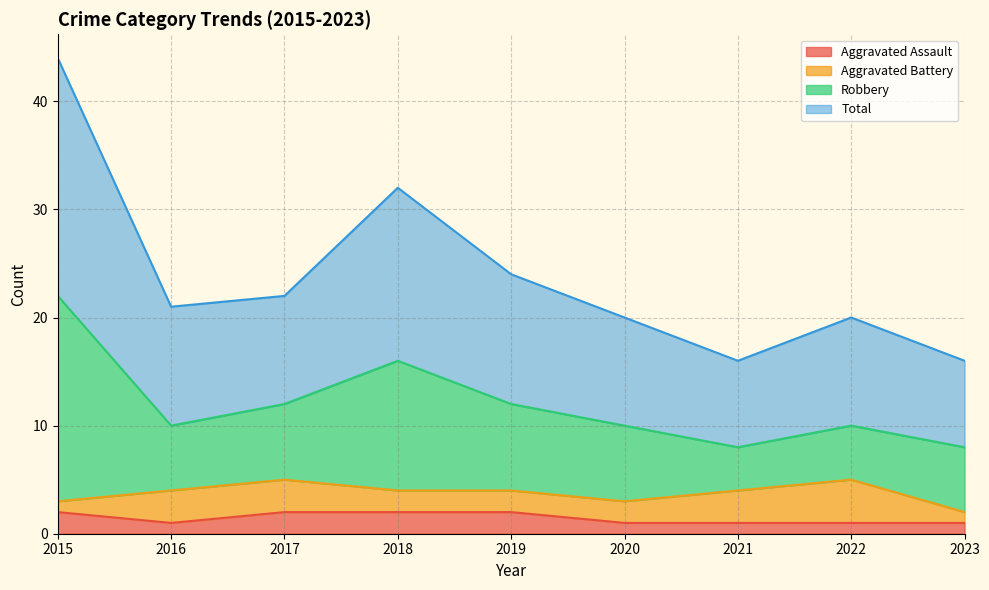

Does the chart have visible grid lines?

Yes